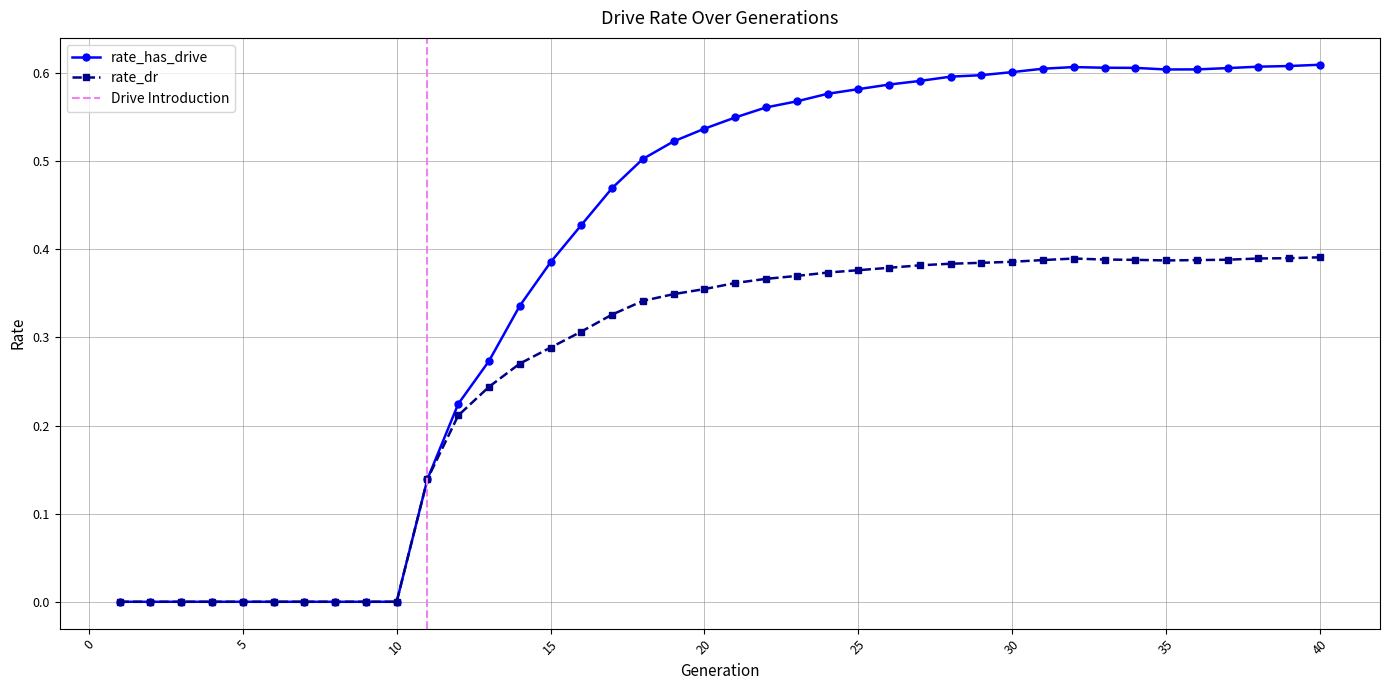

The value at 12 is 0.3. True or false?

False